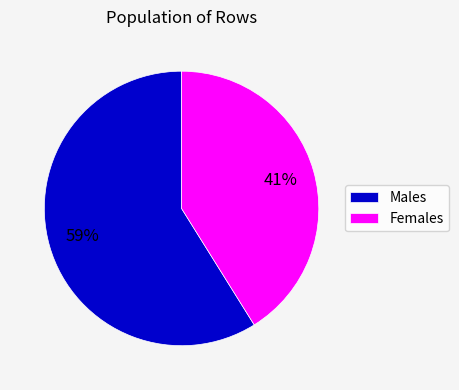

Rank the categories by value from highest to lowest.

Males, Females